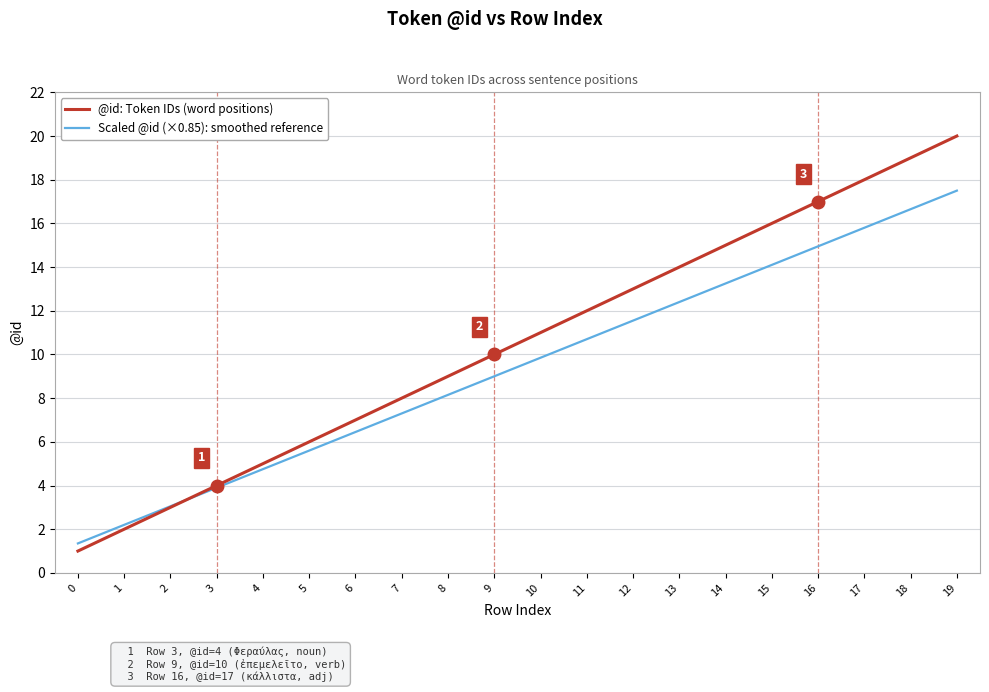

Which series changed the most between 7 and 13?

@id: Token IDs (word positions)